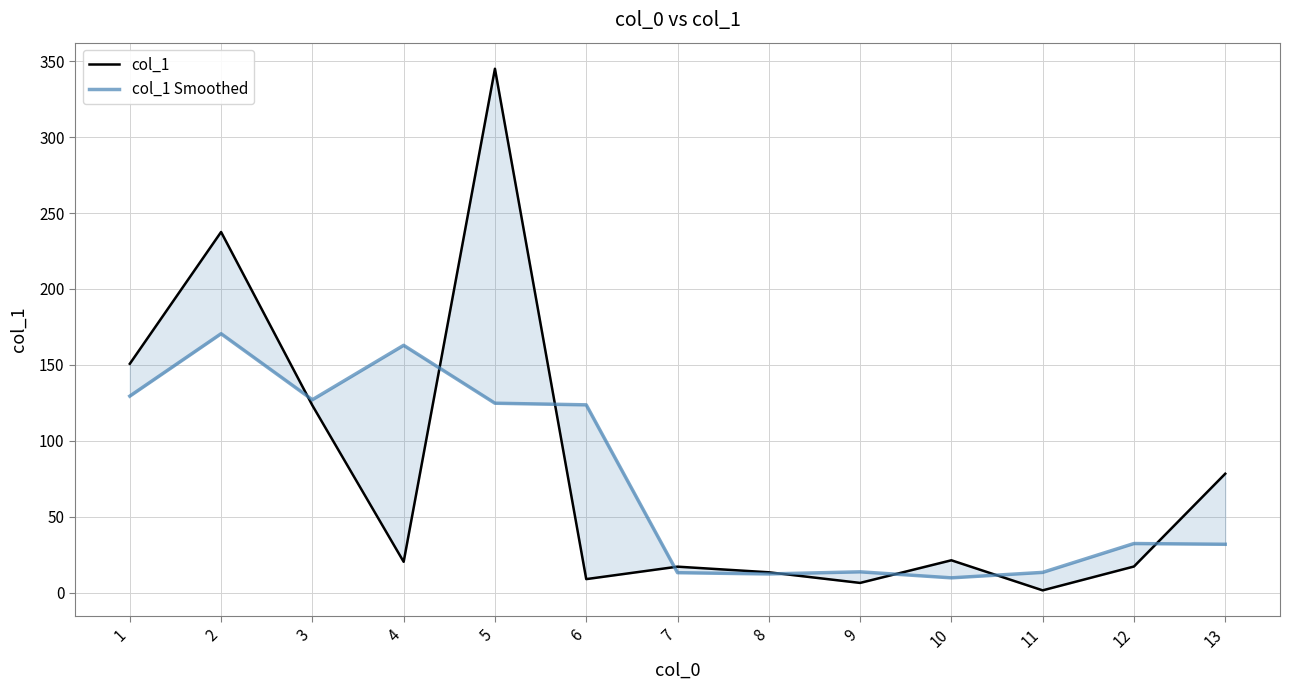

True or false: col_1 and col_1 Smoothed intersect in this chart.

True